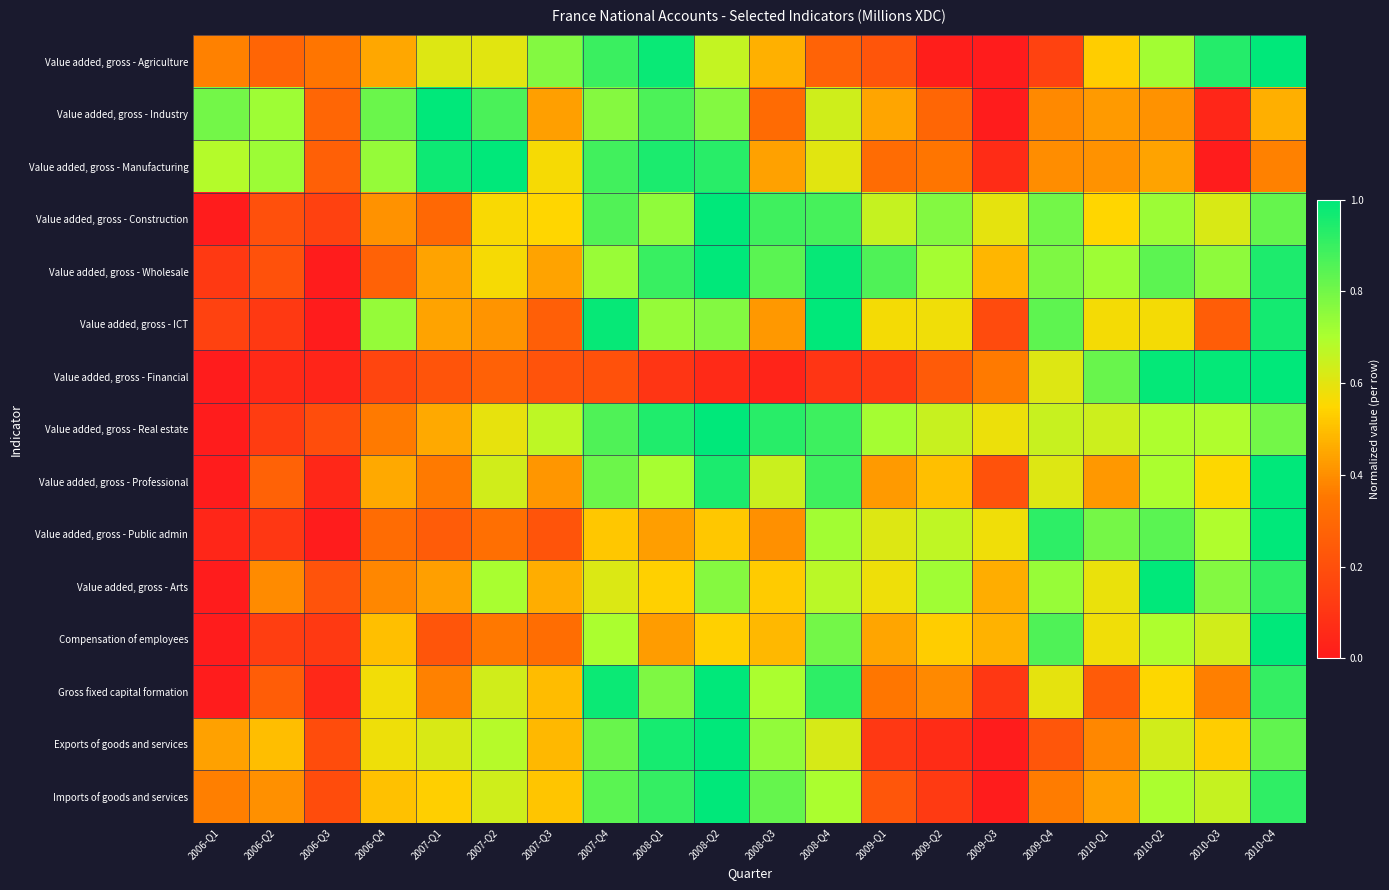

Between 2007-Q4 and 2009-Q2, which series saw the biggest shift?

Value added, gross - Agriculture